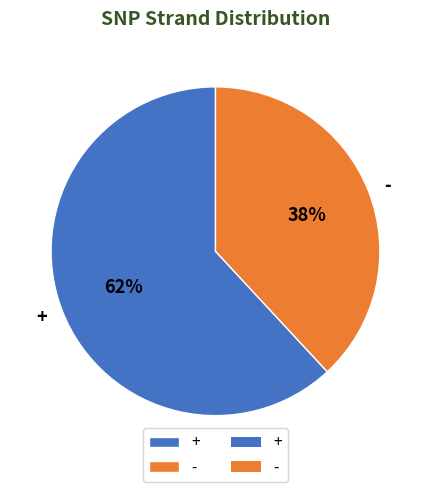

Between - and +, which is larger?

+